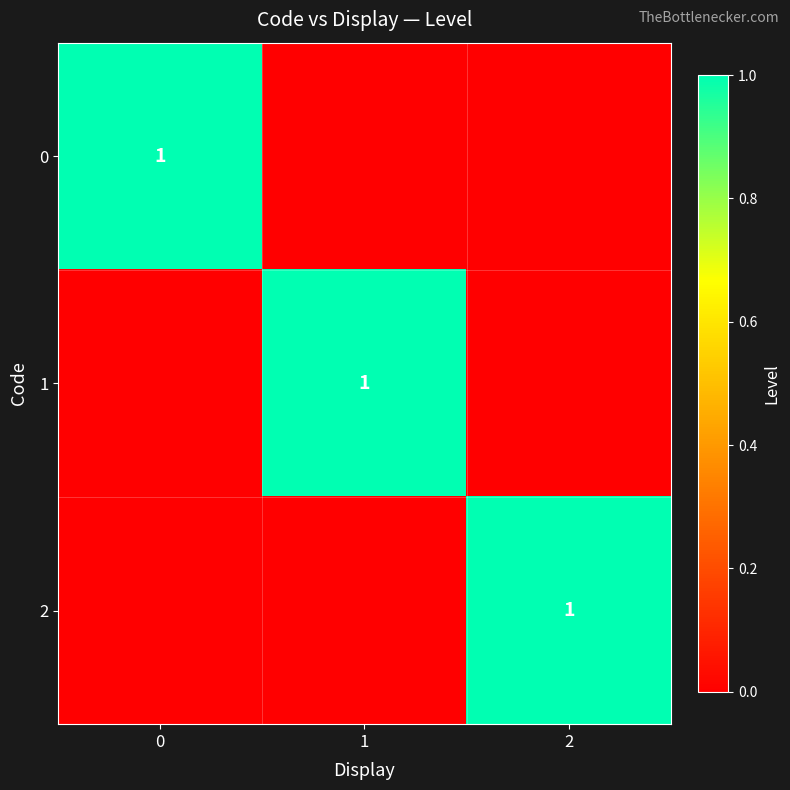

The value of 1 at 1 is 2. True or false?

False